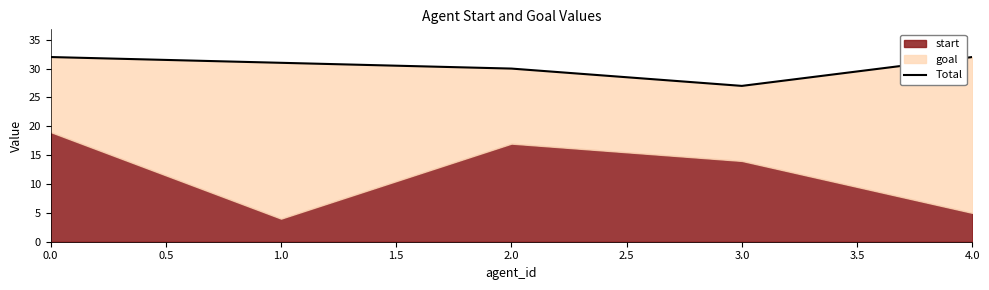

What is the sum of the values at 1.0 and 0.0?

63